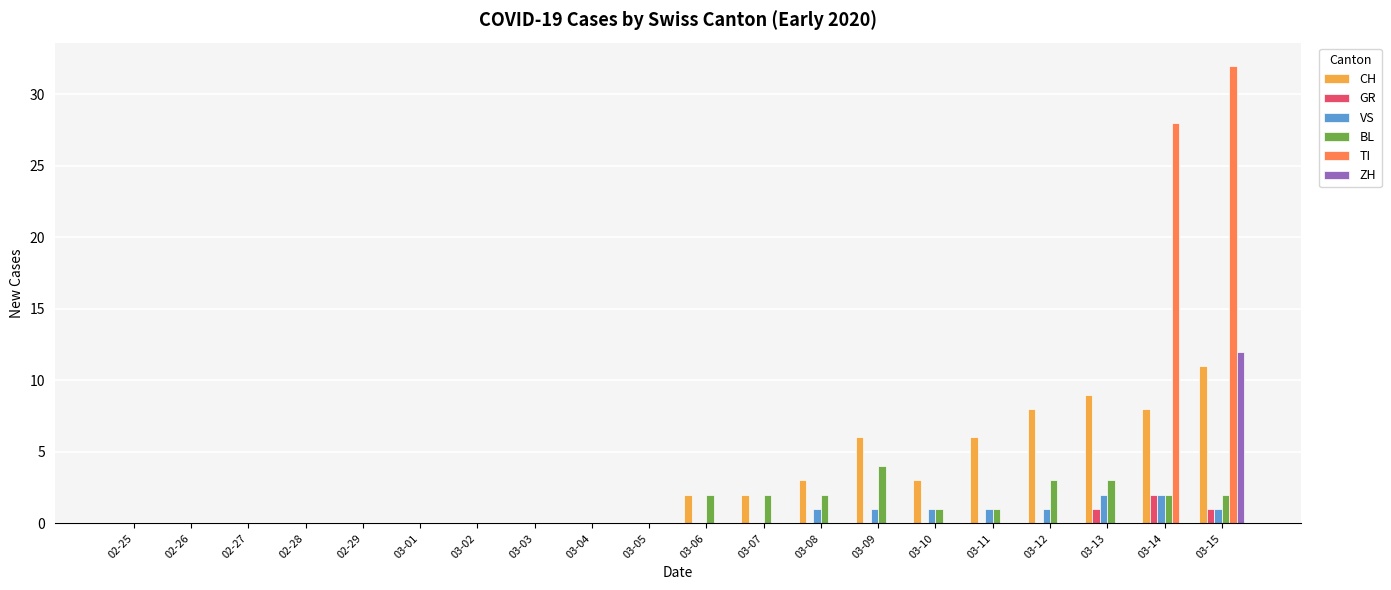

Which series changed the most between 03-03 and 03-10?

CH